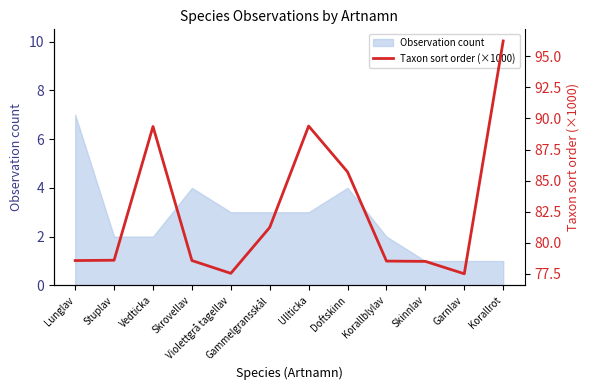

Which category has the highest value in the Observation count series?

Lunglav